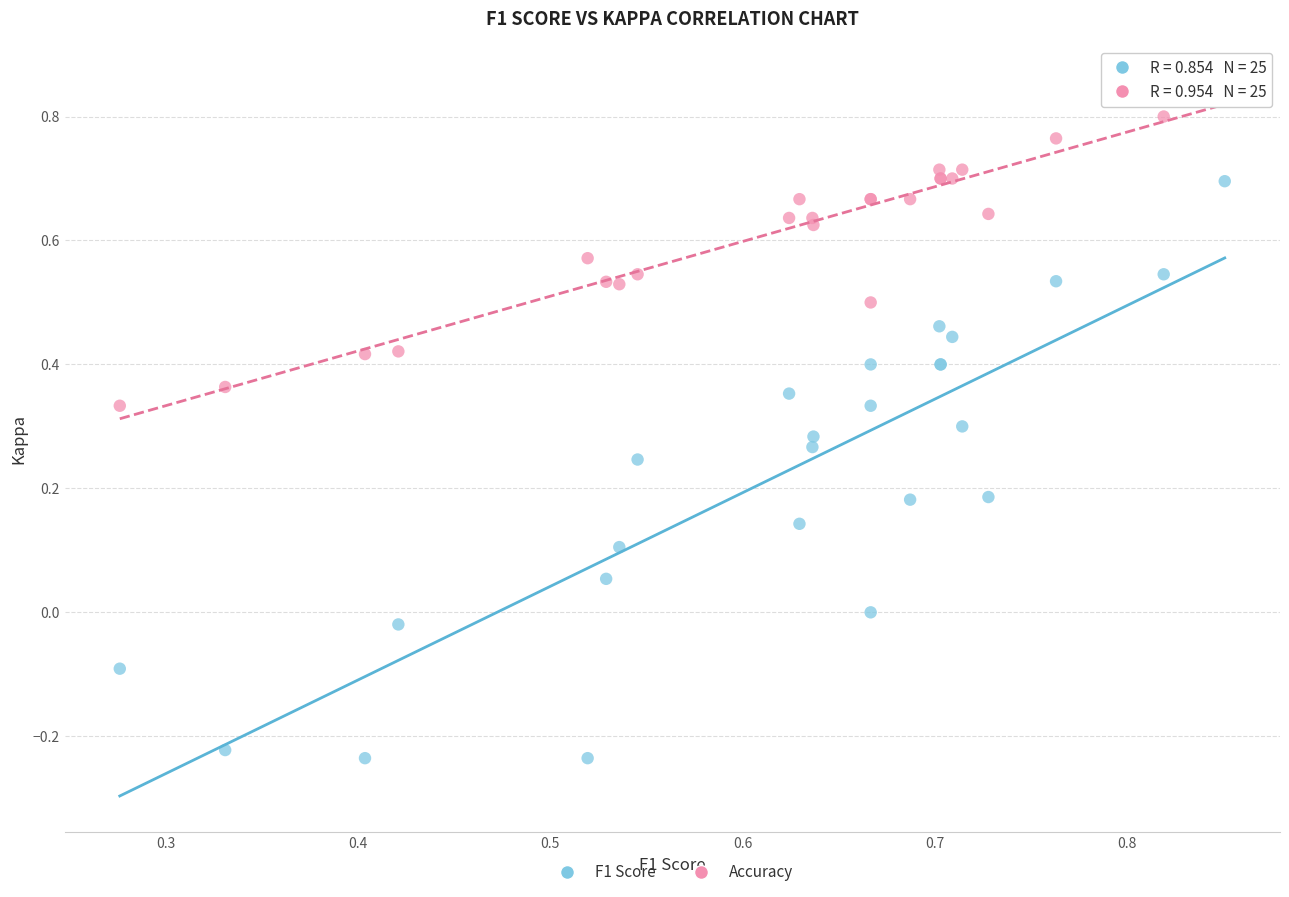

Which series contains the lowest Y value?

F1 Score